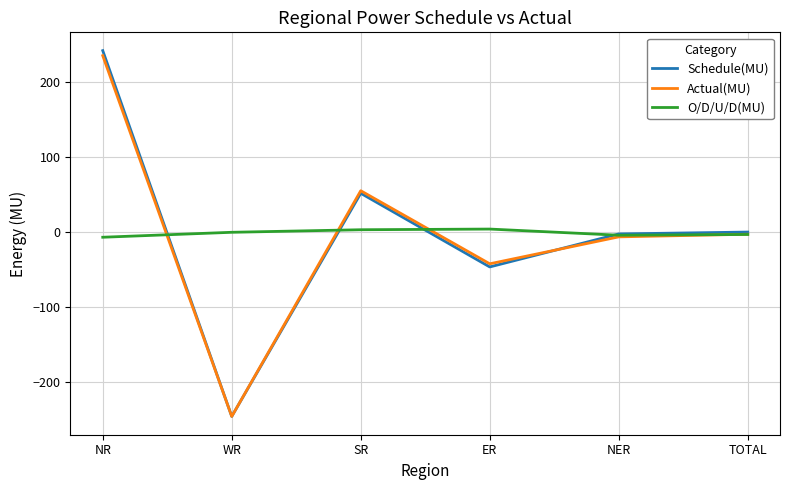

Between NR and SR, which series saw the biggest shift?

Schedule(MU)